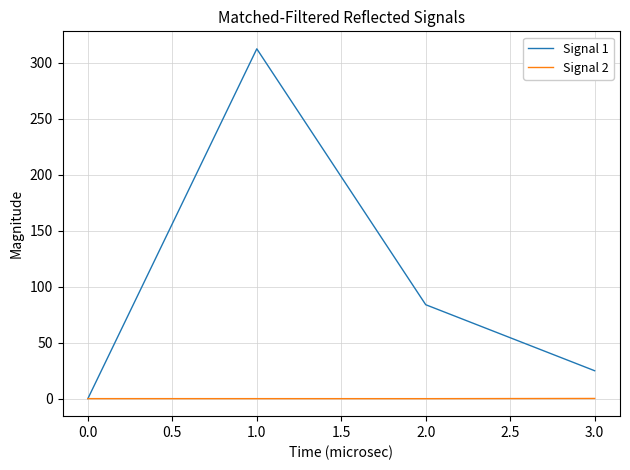

Which series has the largest range (max minus min)?

Signal 1